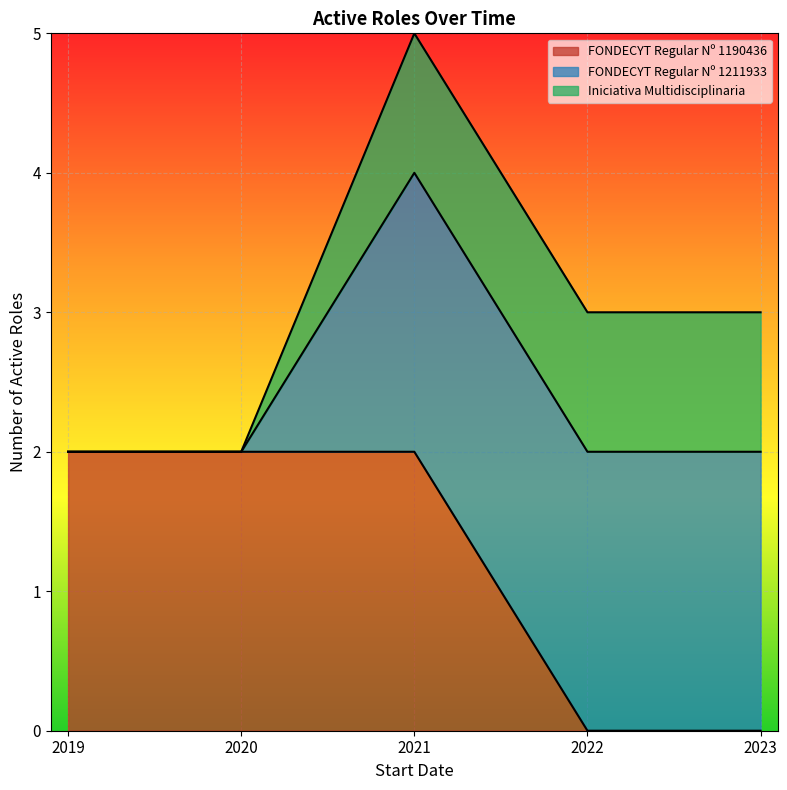

Is it true that FONDECYT Regular Nº 1190436 equals 0 at 2023?

True